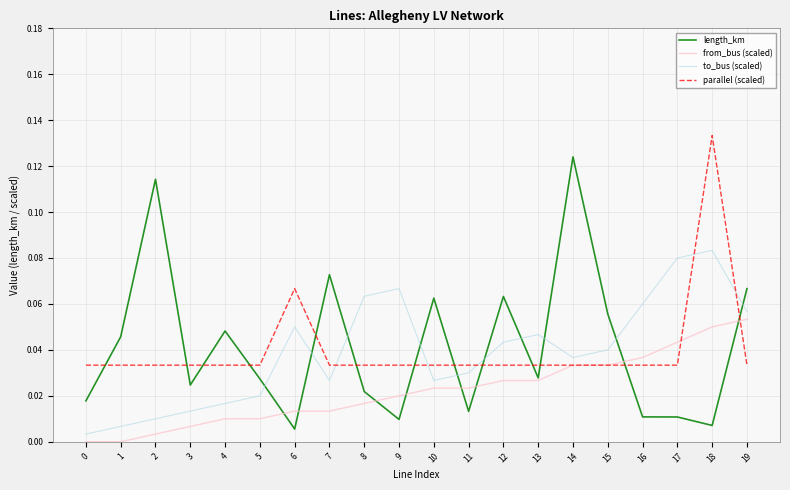

Which series has the widest spread of values?

length_km